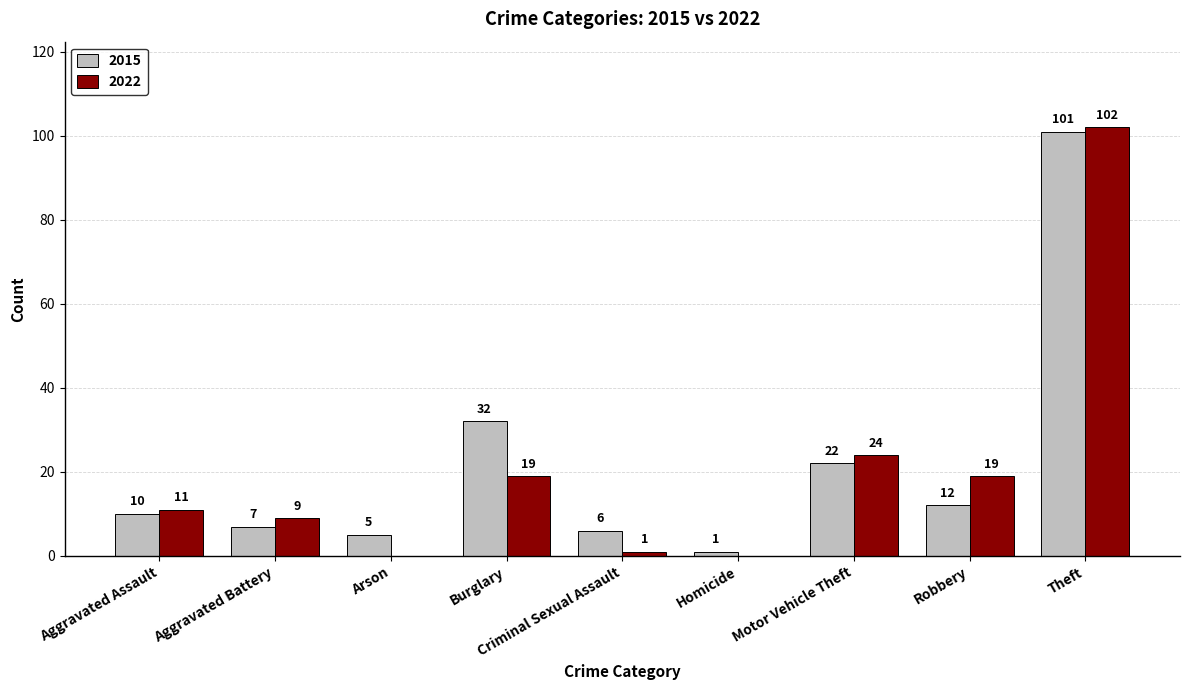

Is it true that 2022 equals -39 at Arson?

False